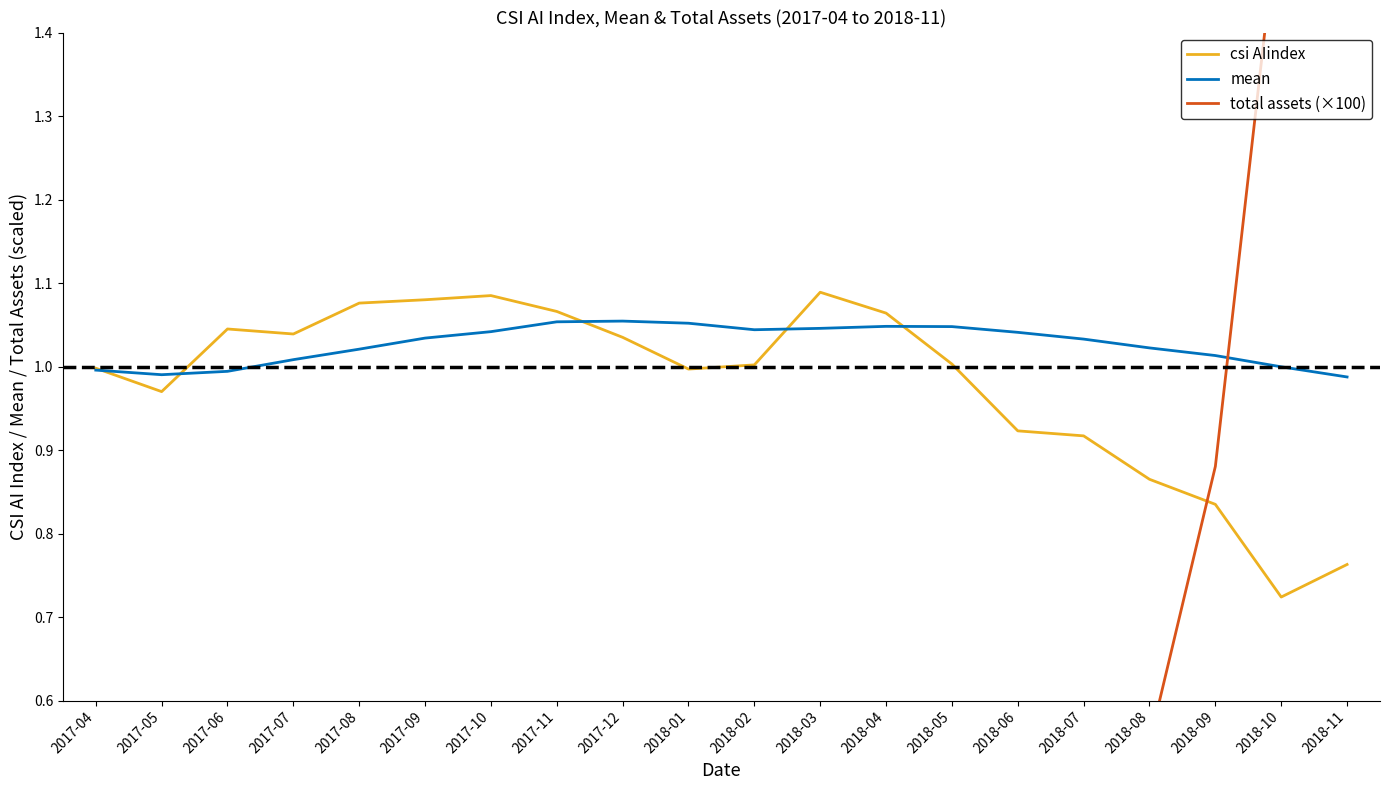

Between 2017-04 and 2018-06, which series saw the biggest shift?

total assets (×100)